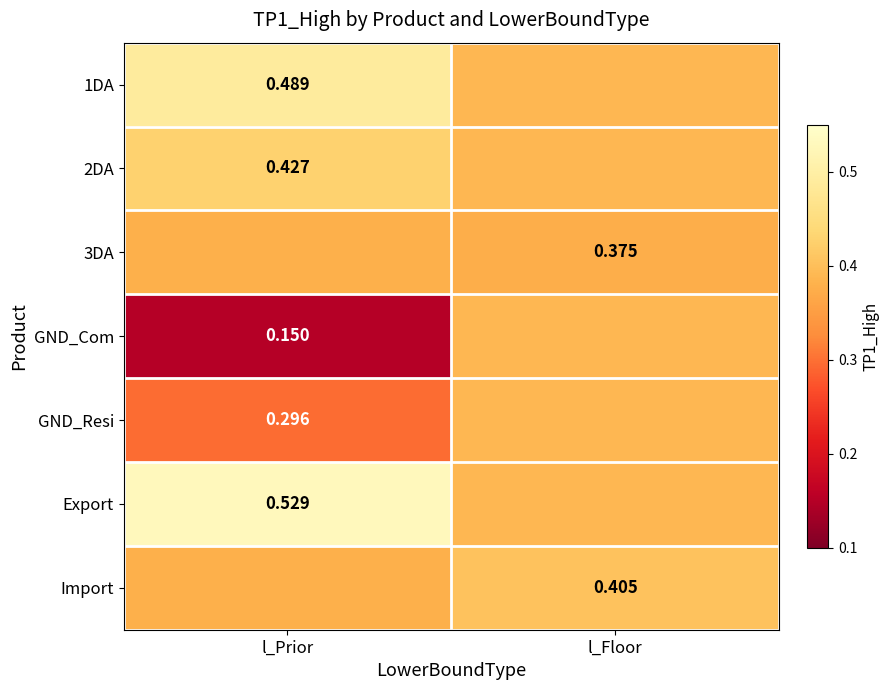

What is the total value across all series at l_Prior?

2.6